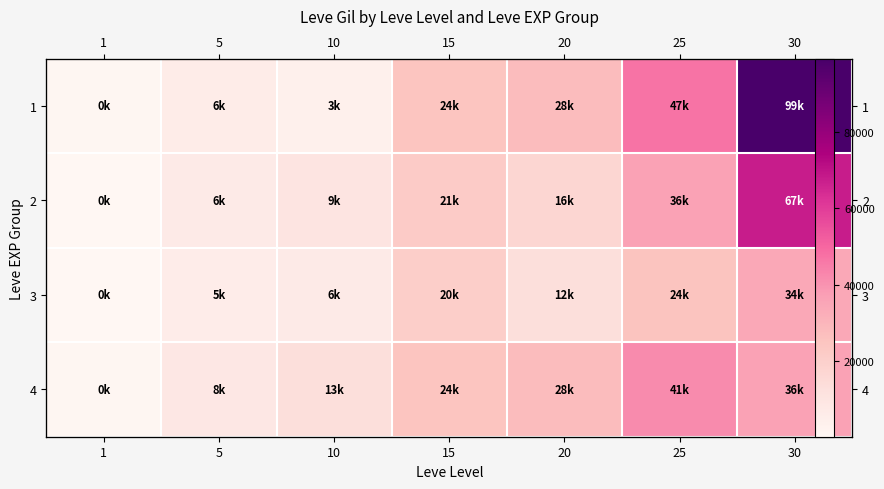

What is the sum of the 4 values at 20 and 1?

28750